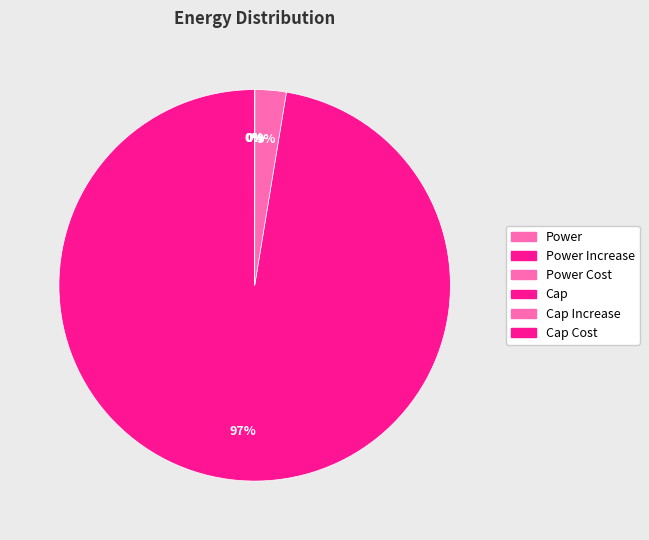

How many segments does this pie chart have?

6